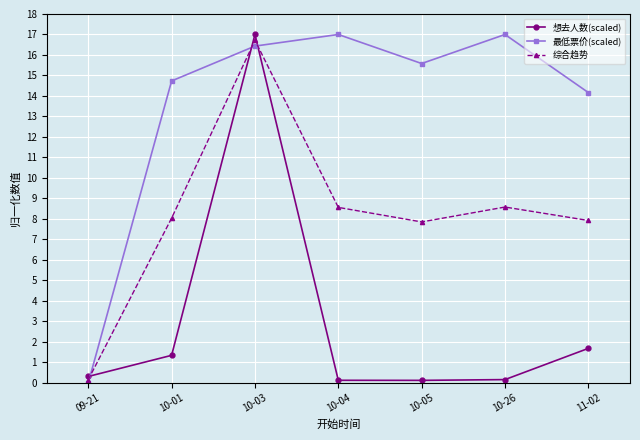

In 综合趋势, how many points are lower than both neighbors (excluding endpoints)?

1